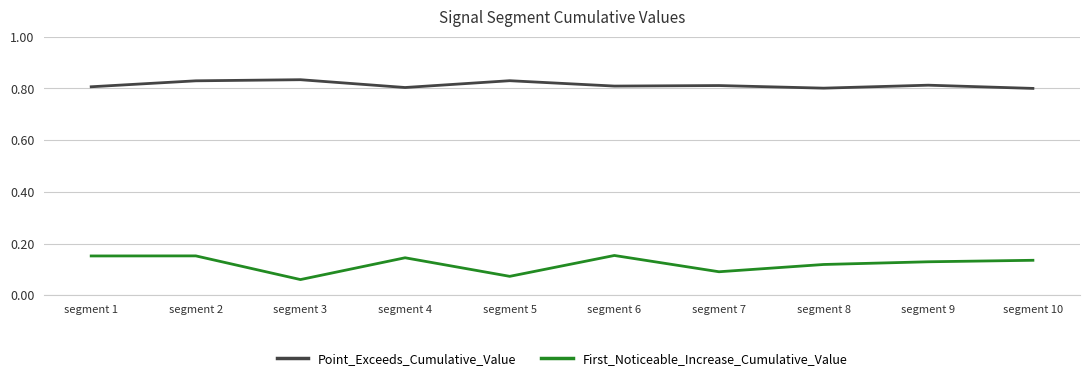

Which series has the widest spread of values?

First_Noticeable_Increase_Cumulative_Value